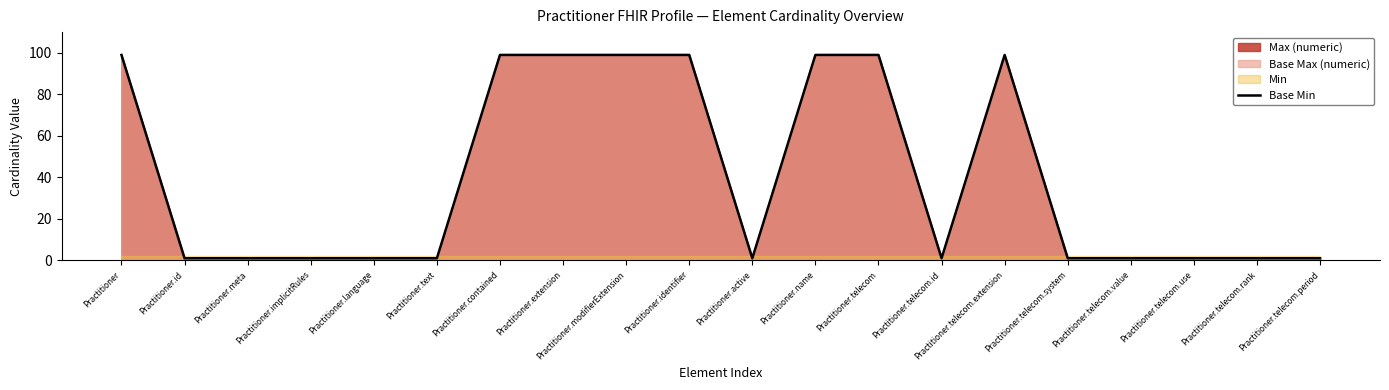

Reading left to right, extract all data points from this chart.

Practitioner=99	Practitioner.id=1	Practitioner.meta=1	Practitioner.implicitRules=1	Practitioner.language=1	Practitioner.text=1	Practitioner.contained=99	Practitioner.extension=99	Practitioner.modifierExtension=99	Practitioner.identifier=99	Practitioner.active=1	Practitioner.name=99	Practitioner.telecom=99	Practitioner.telecom.id=1	Practitioner.telecom.extension=99	Practitioner.telecom.system=1	Practitioner.telecom.value=1	Practitioner.telecom.use=1	Practitioner.telecom.rank=1	Practitioner.telecom.period=1